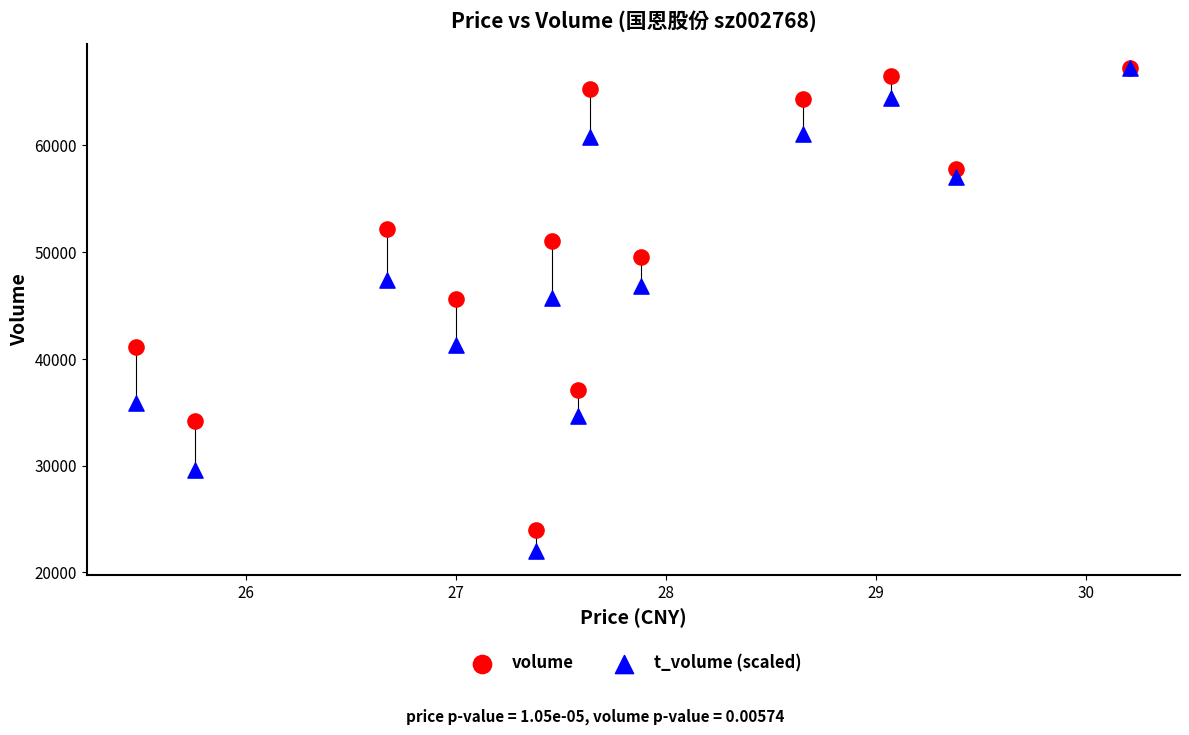

What are all the series names shown in the legend?

volume, t_volume (scaled)